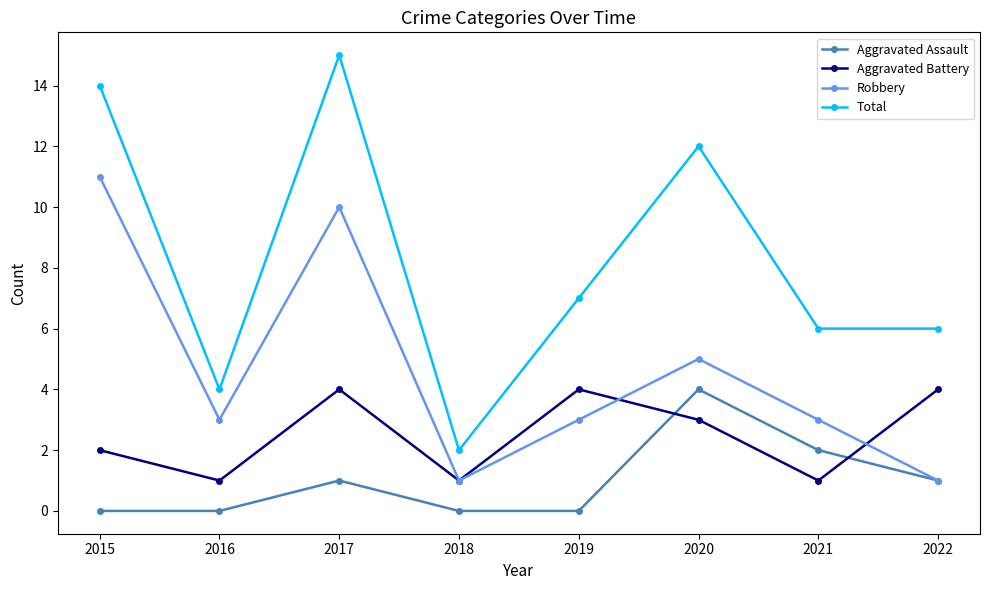

What is the difference between the highest and lowest values at 2018?

2